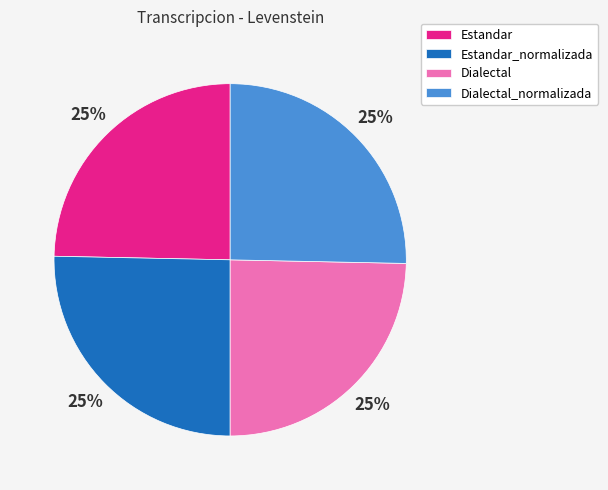

What percentage is the Dialectal_normalizada slice, to the nearest percent?

25%